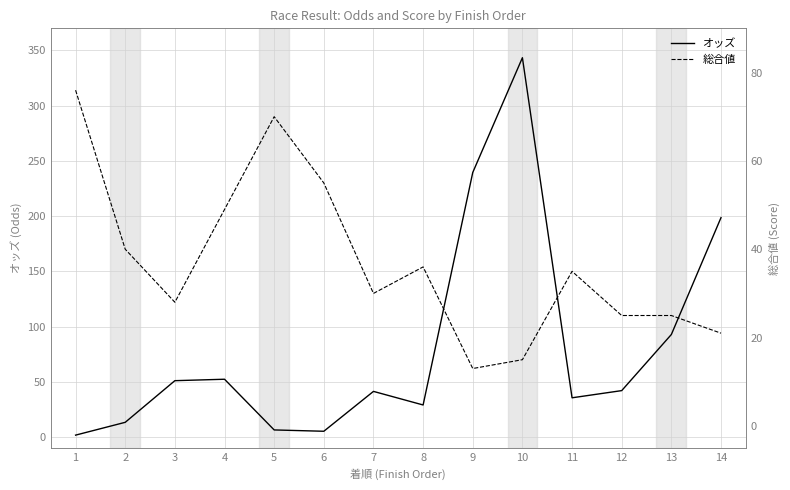

Which series changed the most between 3 and 8?

オッズ